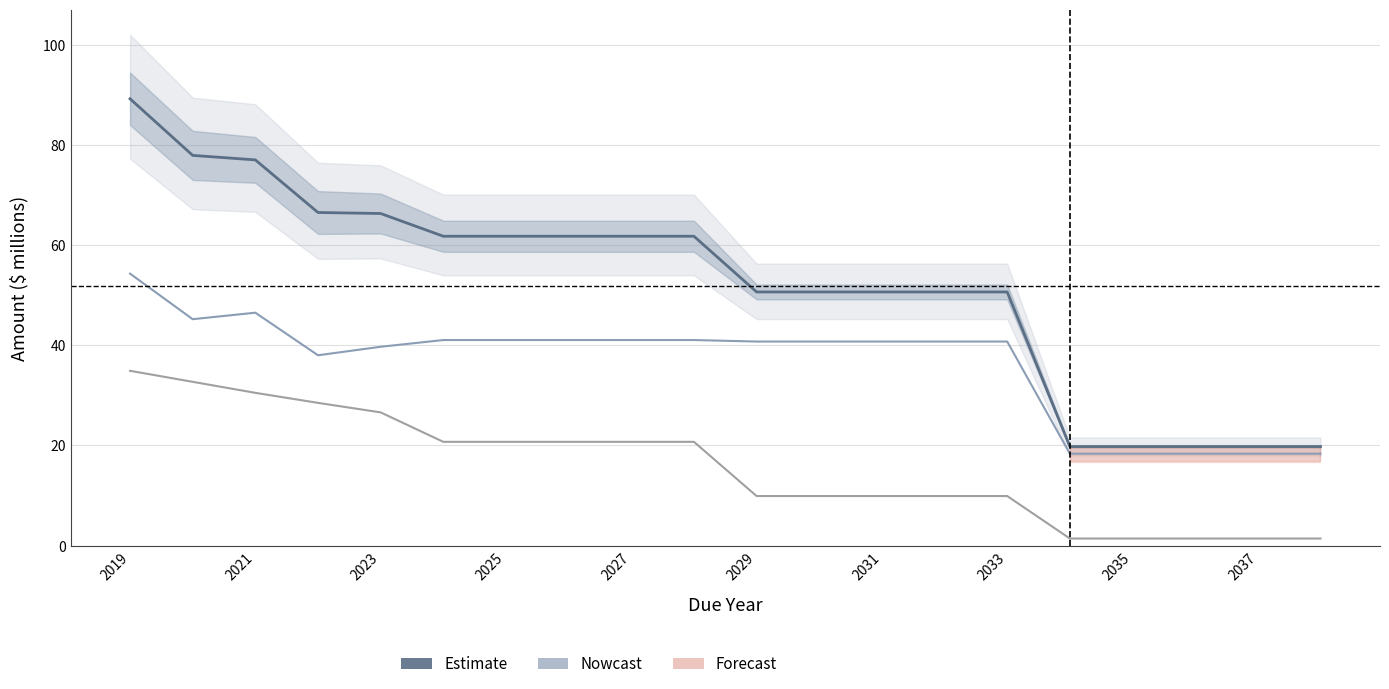

Which series has the widest spread of values?

Total